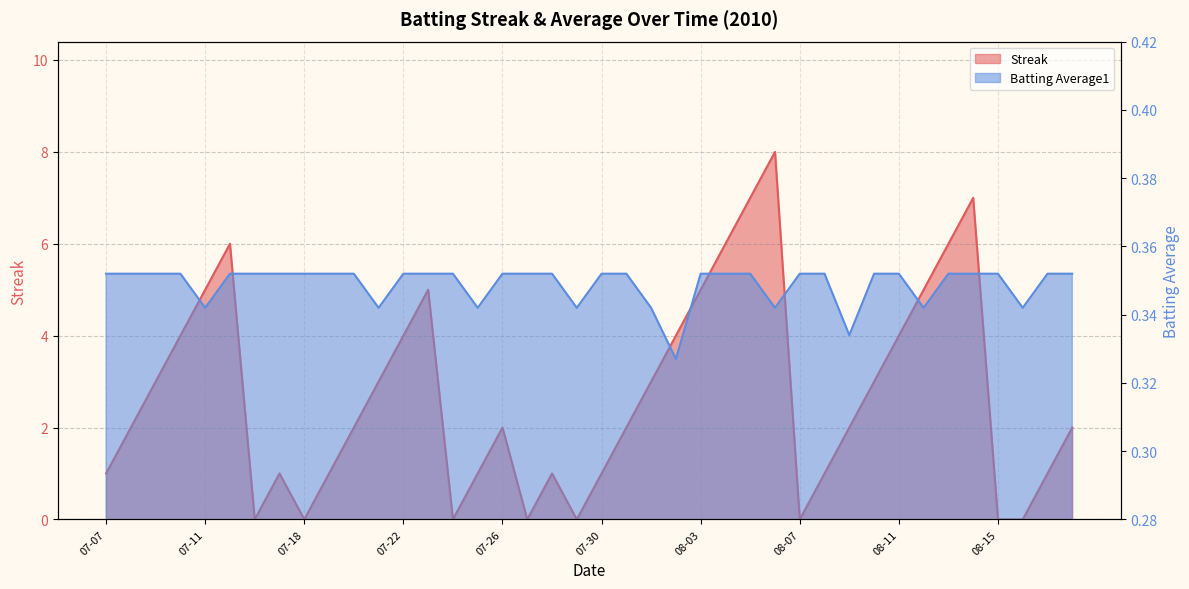

Where is Batting Average1 nearest to the value 0?

08-02